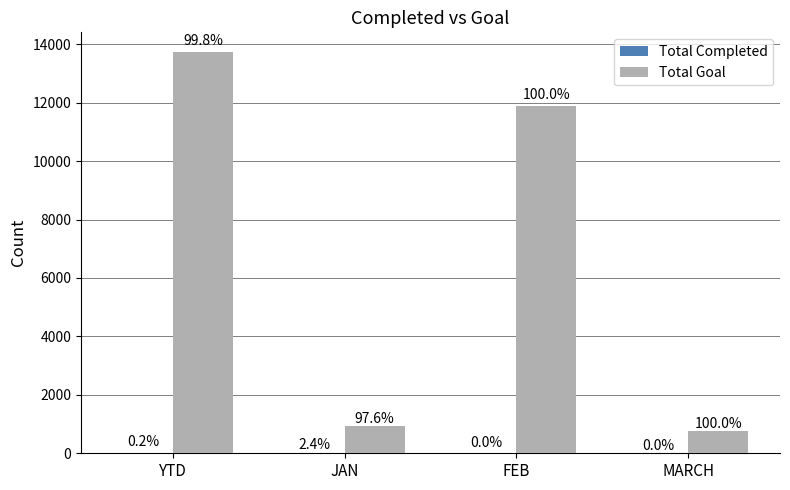

How many groups of bars are there?

4